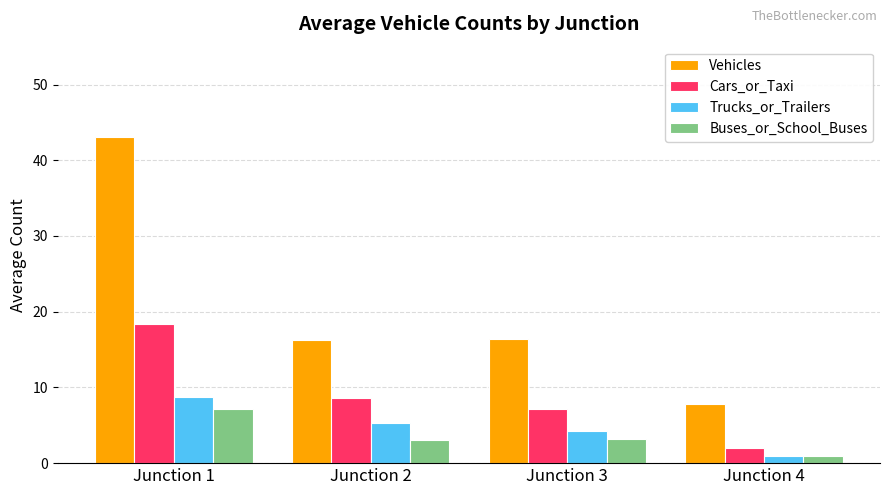

The Buses_or_School_Buses series shows 4.0 at Junction 1. True or false?

False